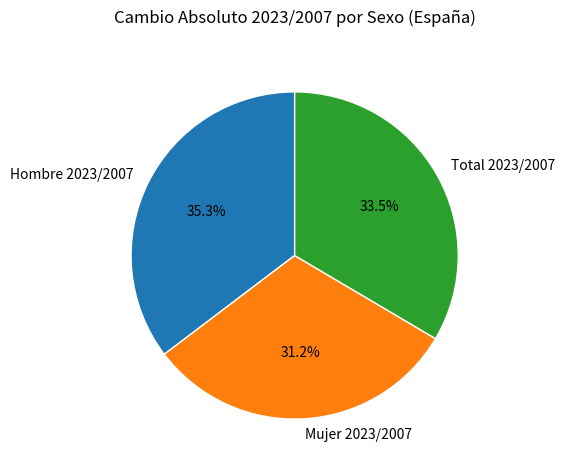

Is there any slice that represents more than half of the pie?

No